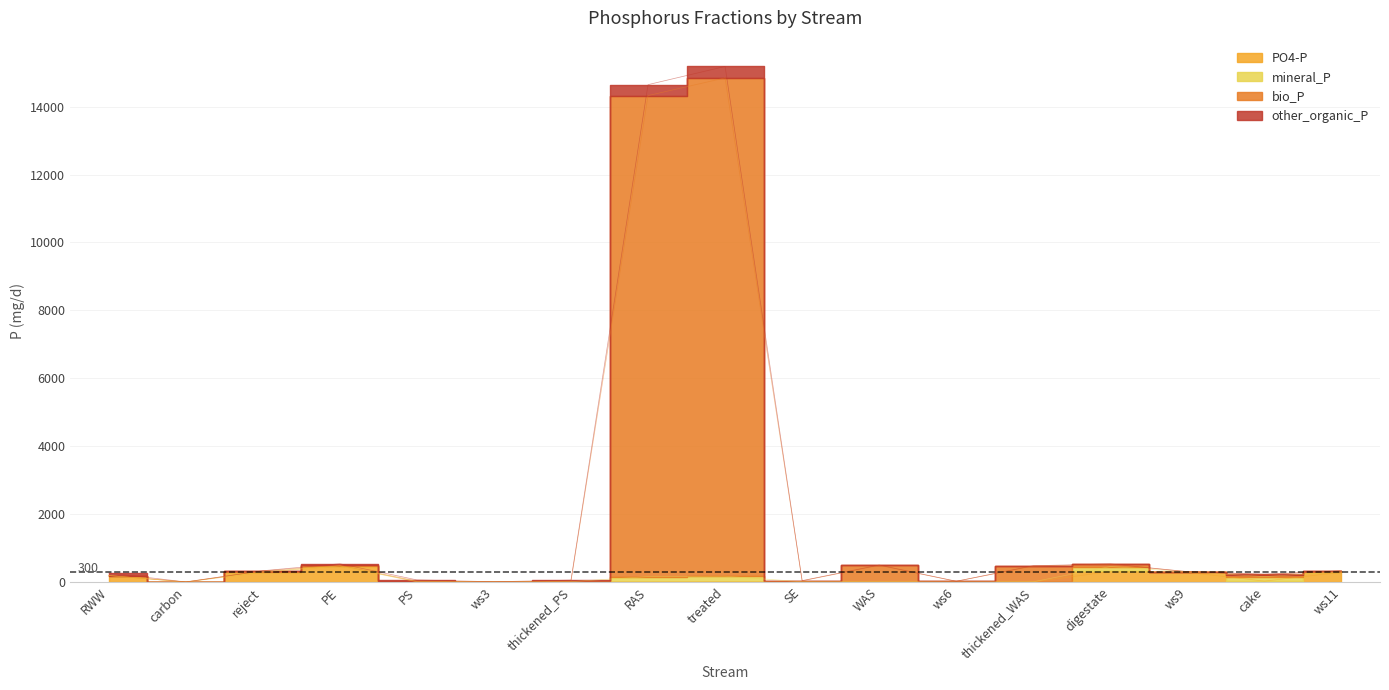

In other_organic_P, how many points are higher than both neighbors (excluding endpoints)?

4